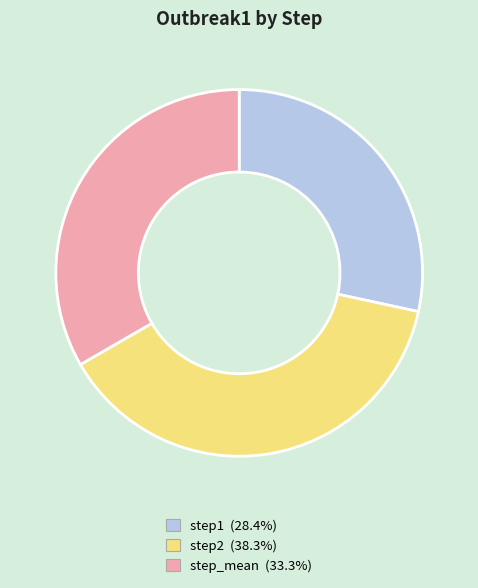

True or false: step1 accounts for 34% of the total.

False